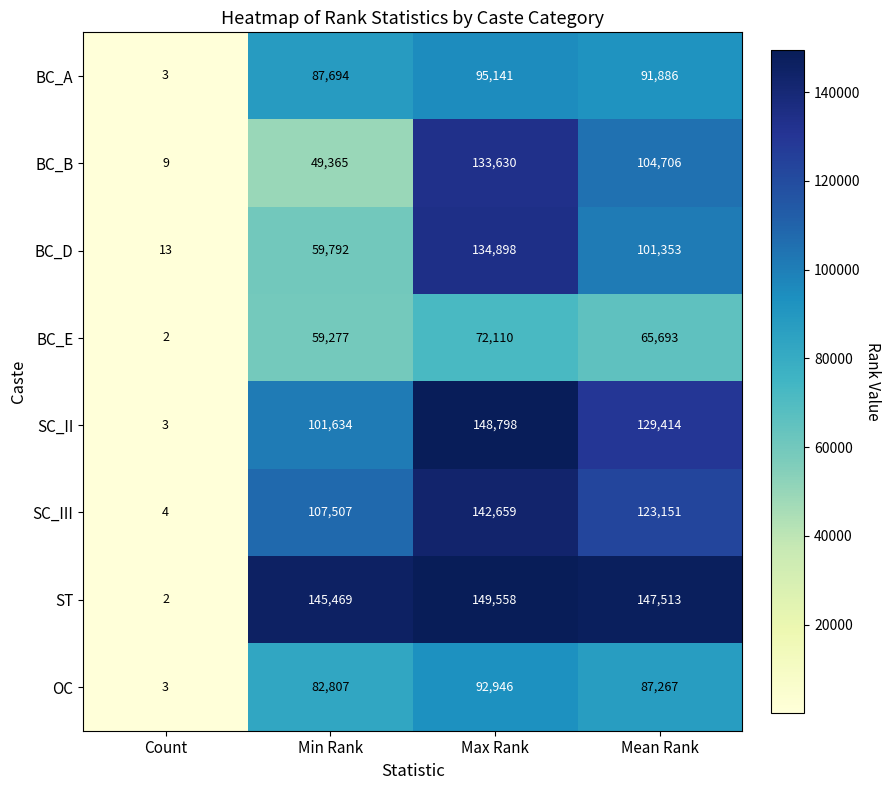

What is the spread (max minus min) of values at Count?

11